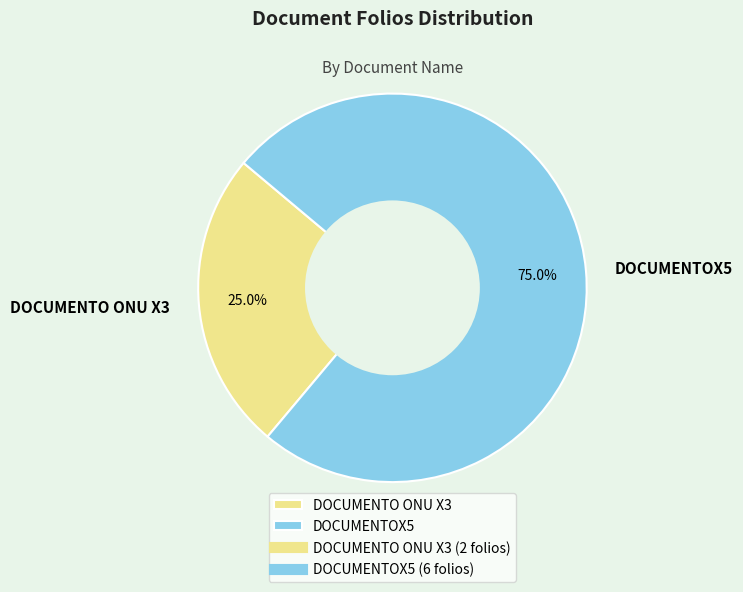

Which slice is the smallest?

DOCUMENTO ONU X3